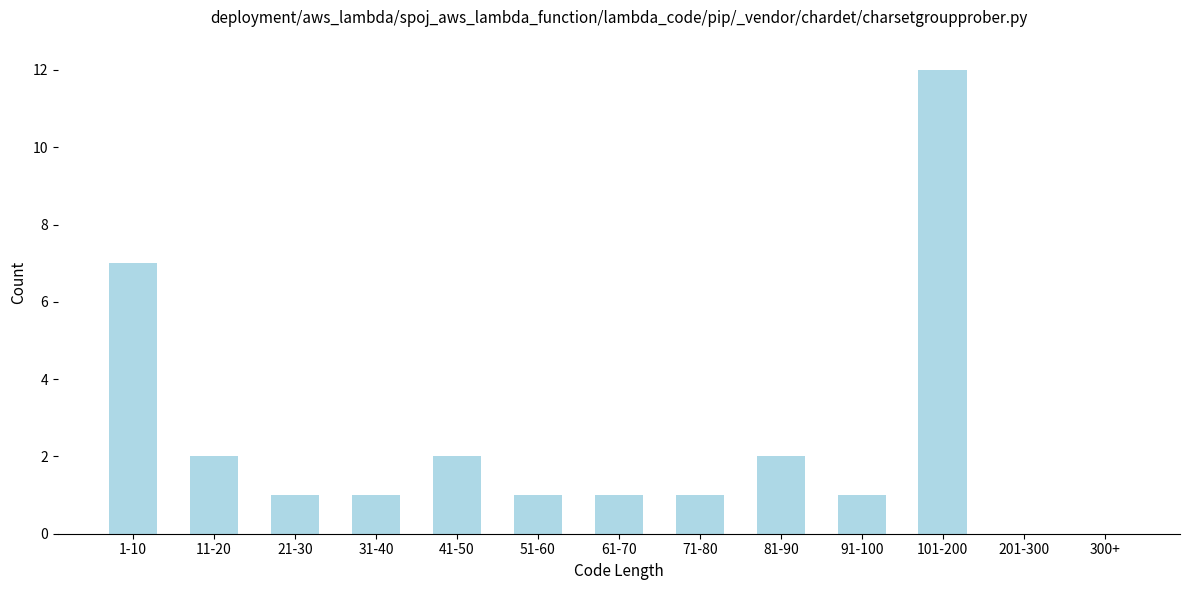

Reading left to right, extract all data points from this chart.

1-10=7	11-20=2	21-30=1	31-40=1	41-50=2	51-60=1	61-70=1	71-80=1	81-90=2	91-100=1	101-200=12	201-300=0	300+=0